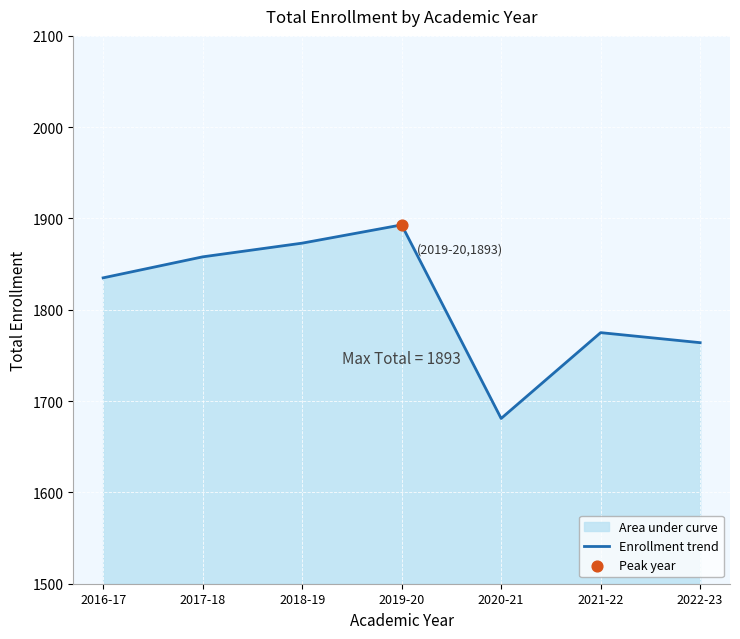

Which has a higher value, 2018-19 or 2021-22?

2018-19